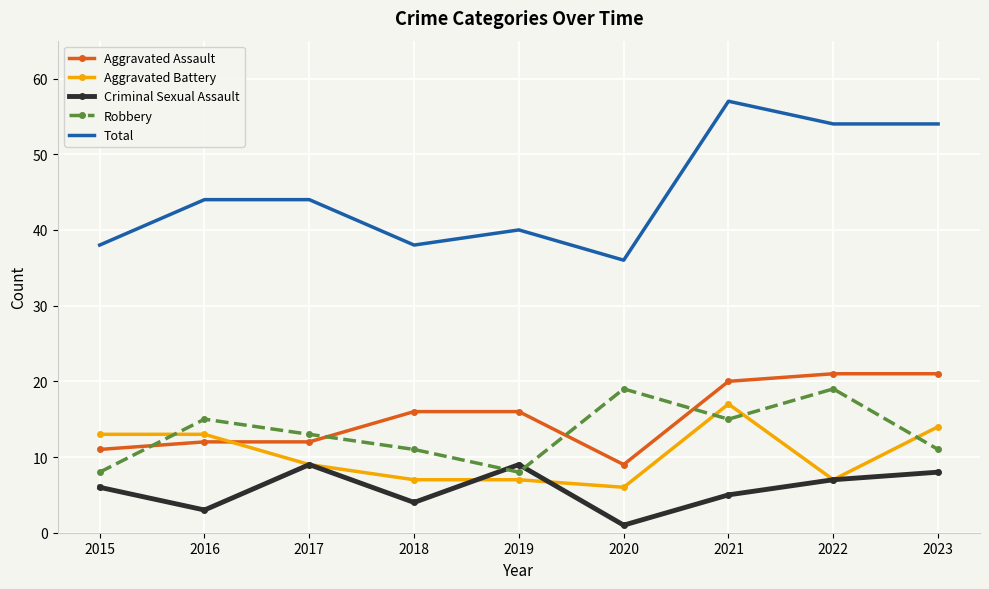

How many categories are shown in the chart?

9